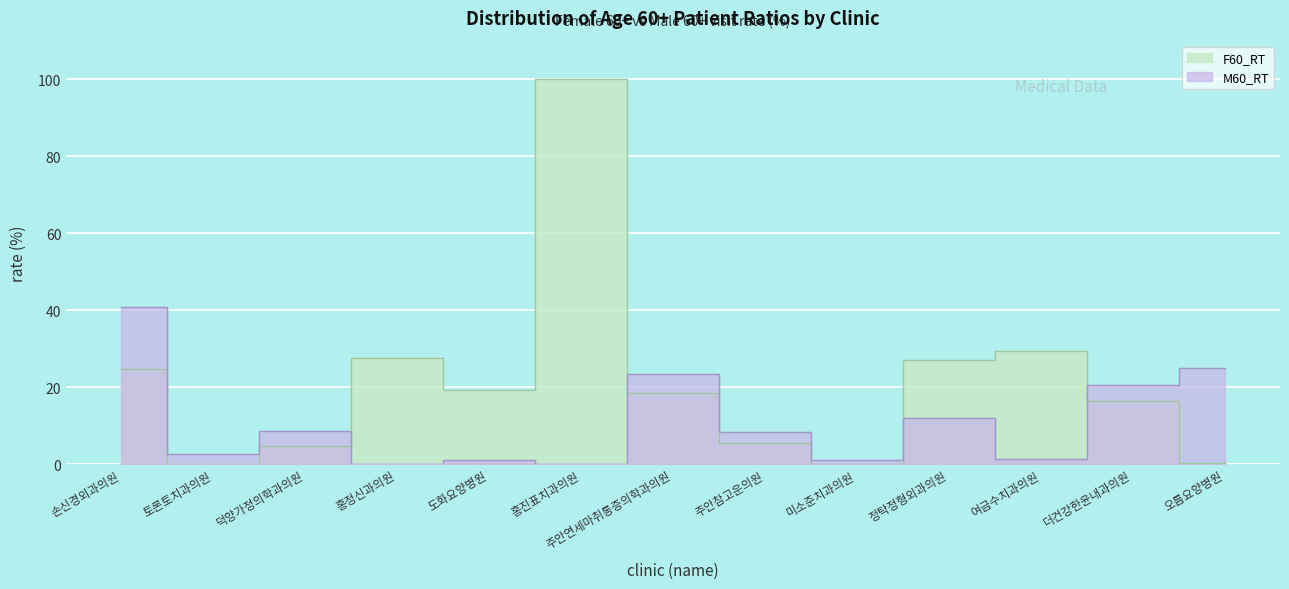

At which category is the sum across all series the highest?

홍진표치과의원